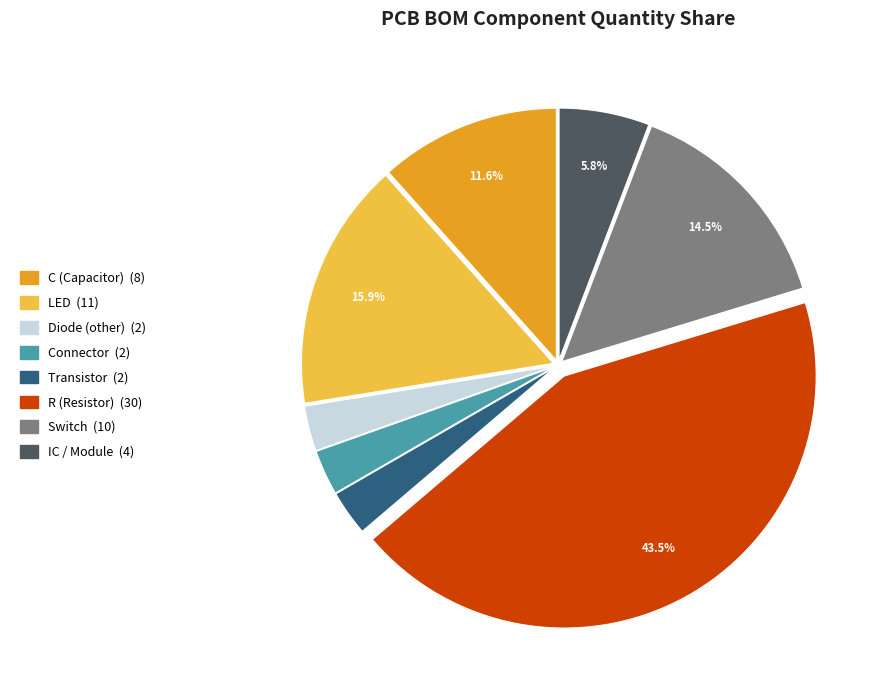

Is it true that C (Capacitor) is 1% of the pie?

False